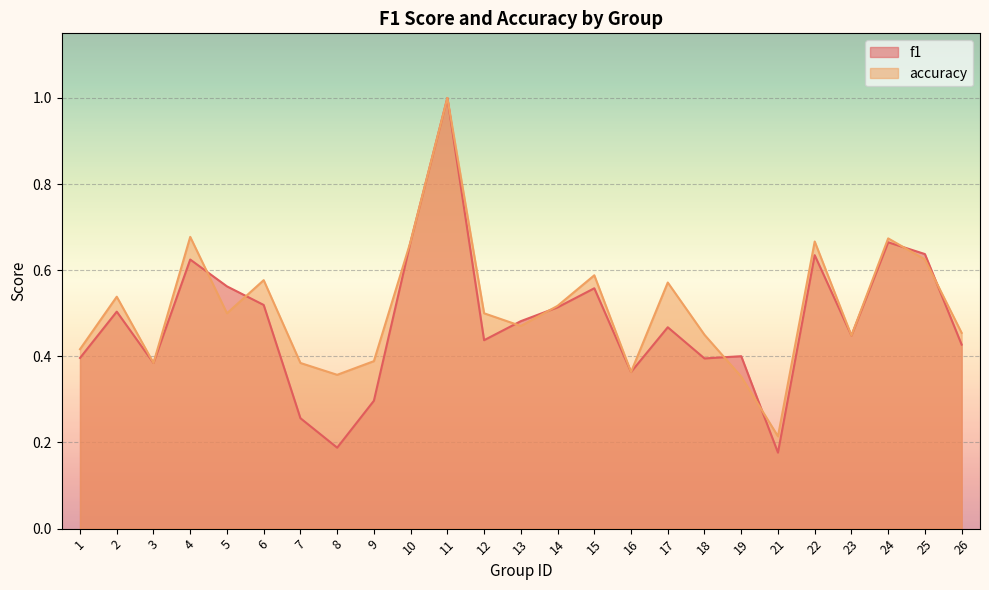

At which category does f1 reach its first local valley?

3